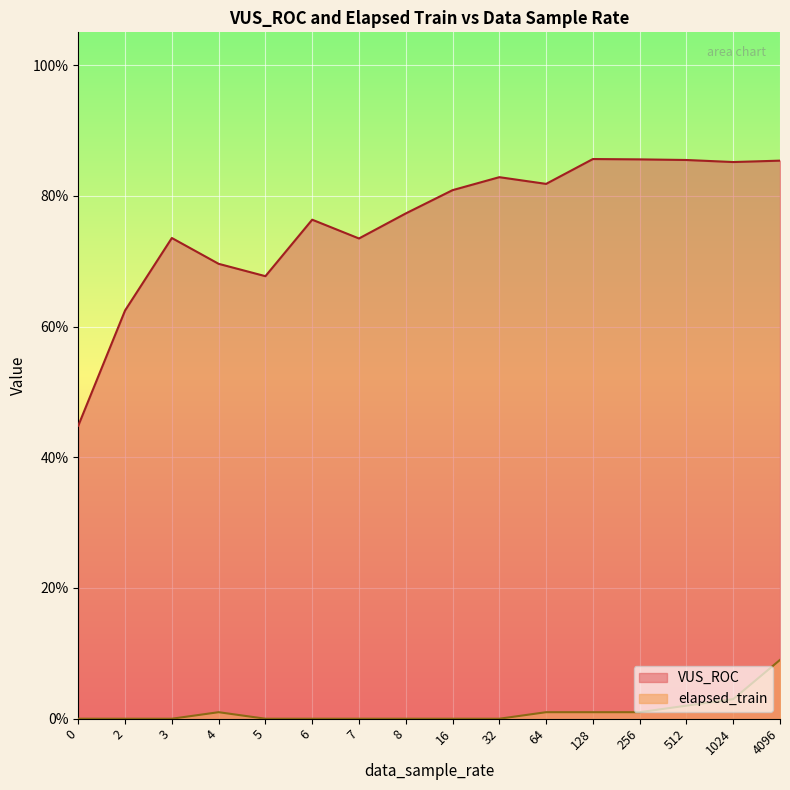

Reading left to right, transcribe all the data shown in this chart.

VUS_ROC: 0=0.4	2=0.6	3=0.7	4=0.7	5=0.7	6=0.8	7=0.7	8=0.8	16=0.8	32=0.8	64=0.8	128=0.9	256=0.9	512=0.9	1024=0.9	4096=0.9
elapsed_train: 0=0.0	2=0.0	3=0.0	4=0.0	5=0.0	6=0.0	7=0.0	8=0.0	16=0.0	32=0.0	64=0.0	128=0.0	256=0.0	512=0.0	1024=0.0	4096=0.1